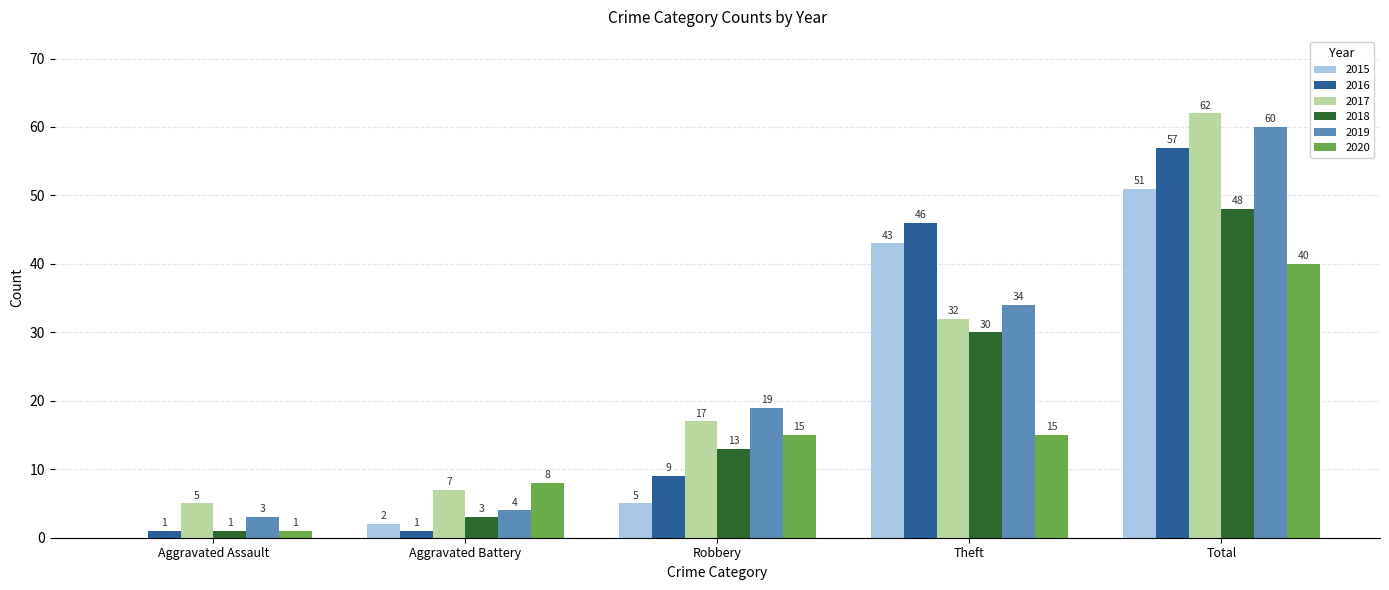

Does the chart contain stacked bars?

No